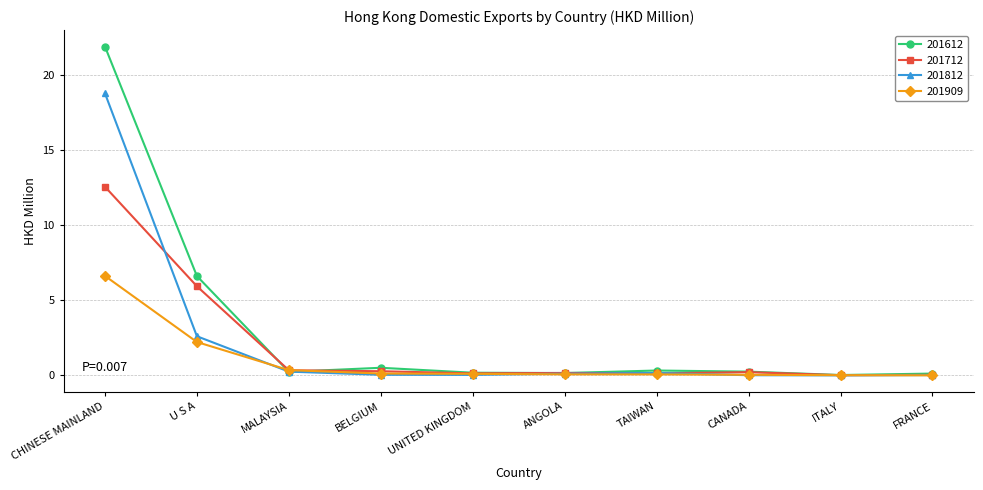

What is the value of the 201812 point at the 6th from the left?

0.1